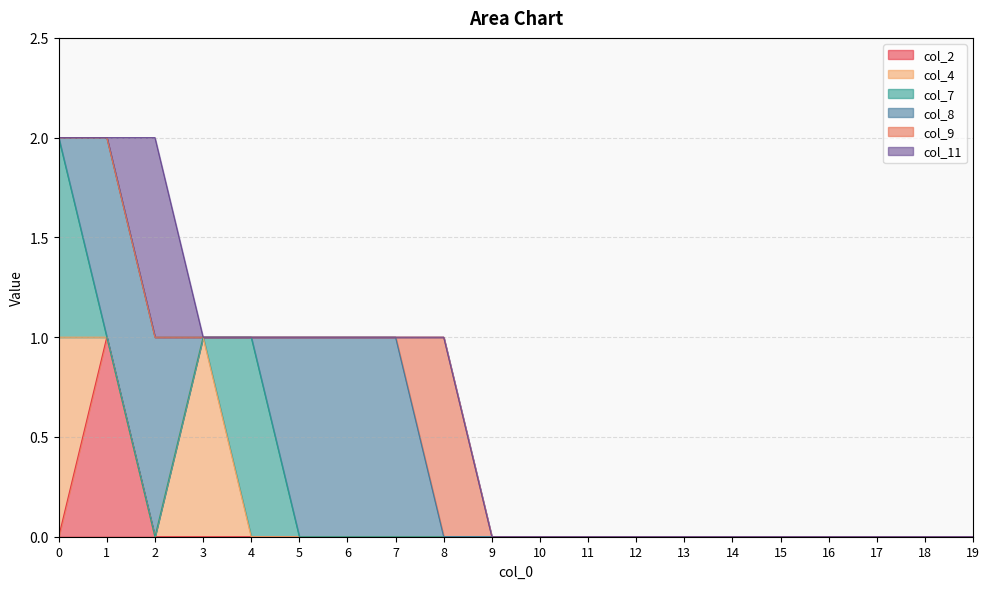

What is the difference between the second highest and minimum values in the col_8 series?

1